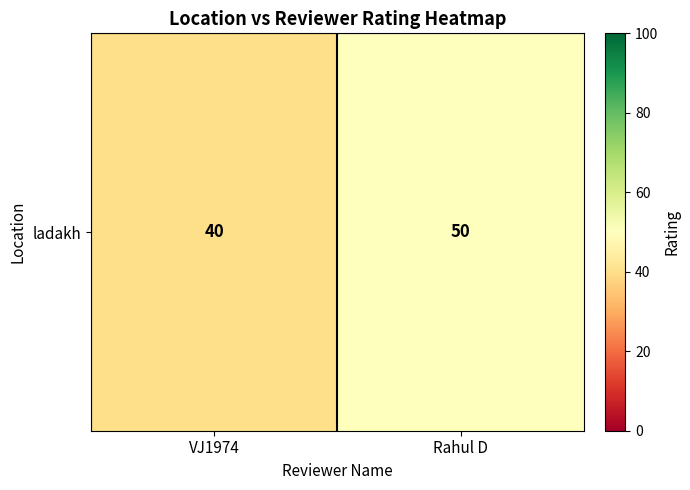

Reading left to right, transcribe all the data shown in this chart.

VJ1974=40	Rahul D=50